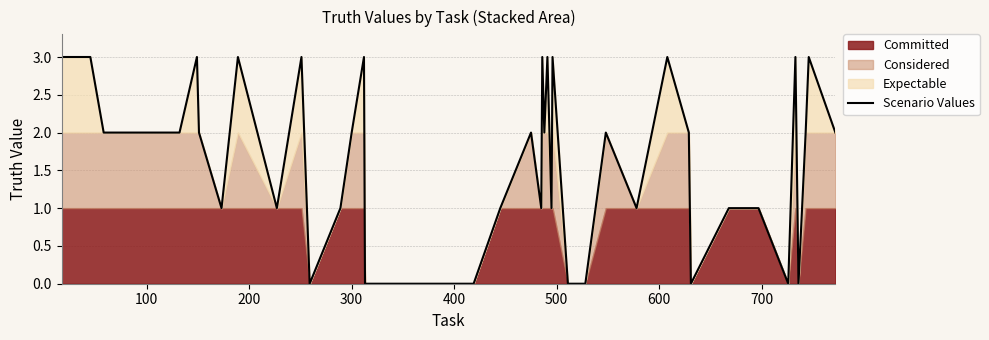

What is the average value?

2